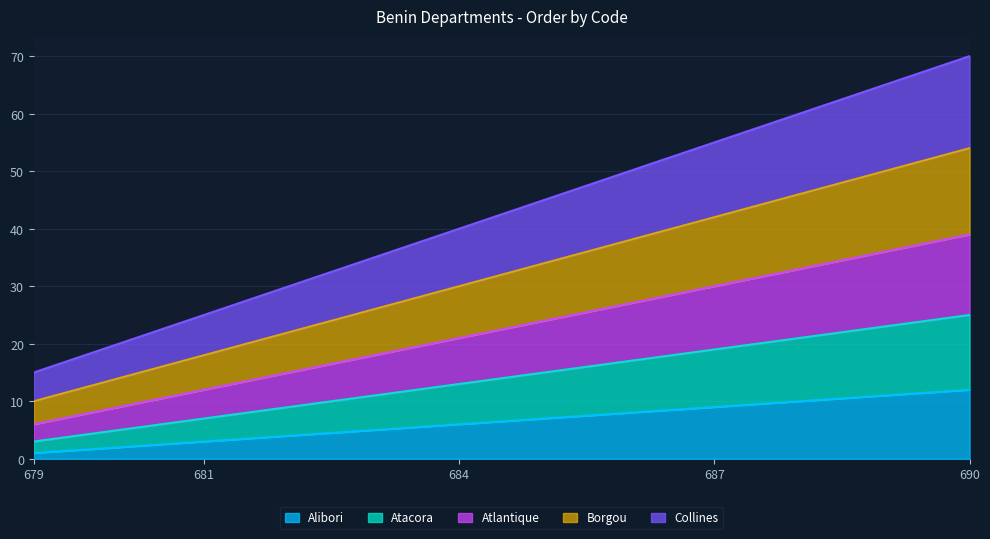

At 686, list the series in order from largest to smallest.

Collines, Borgou, Atlantique, Atacora, Alibori